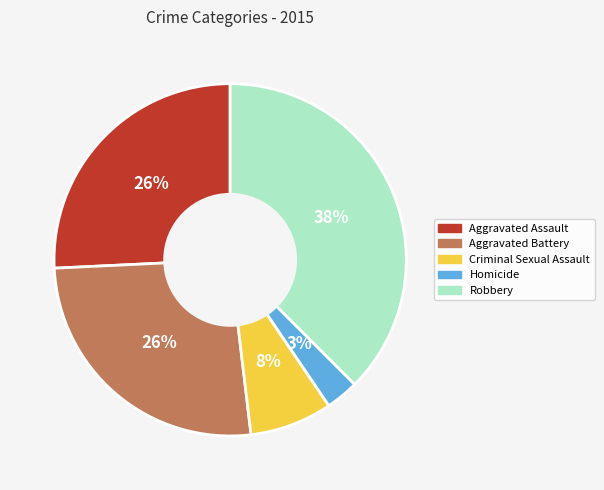

How many segments does this pie chart have?

5